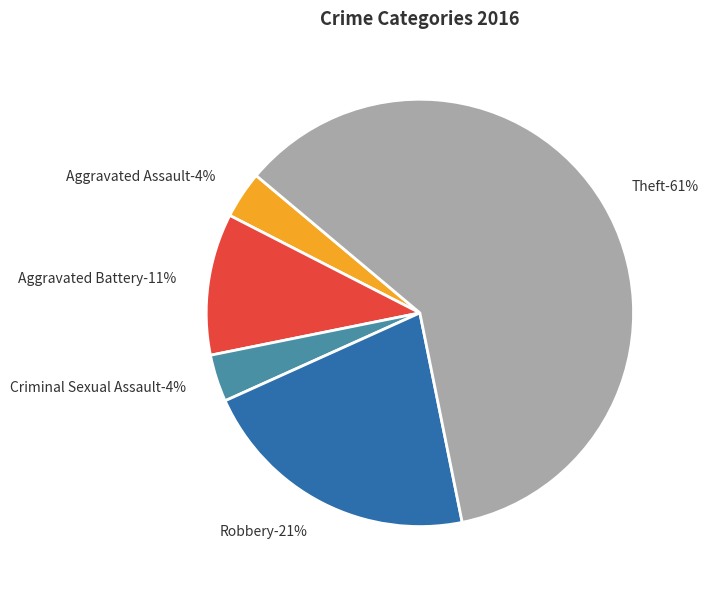

To the nearest percent, what portion does Robbery represent?

21%